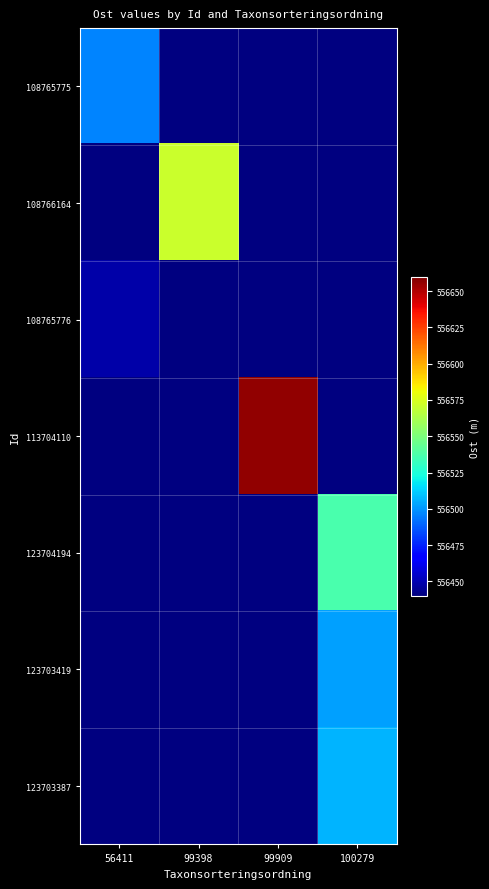

Is the value of 123703387 at 99909 greater than the value of 123704194 at 99398?

No